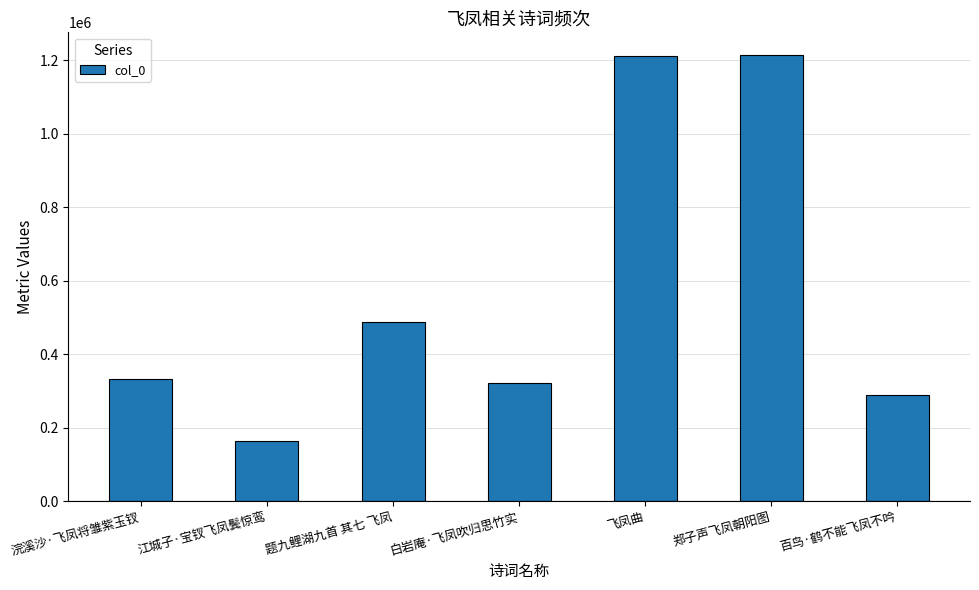

What is the approximate value at 白岩庵·飞凤吹归思竹实, to the nearest 50?

321650